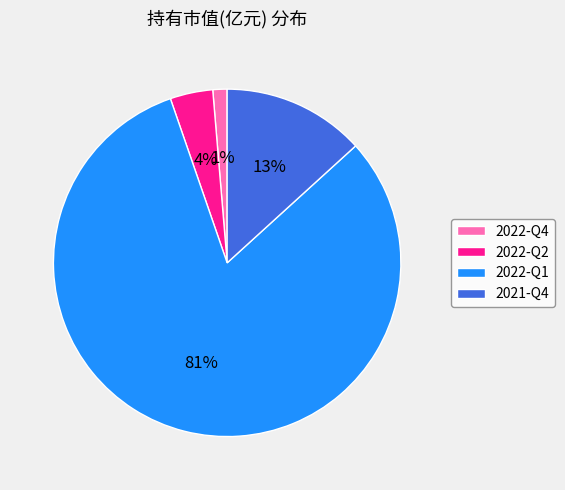

Do 2022-Q1 and 2021-Q4 together represent more than half of the pie?

Yes